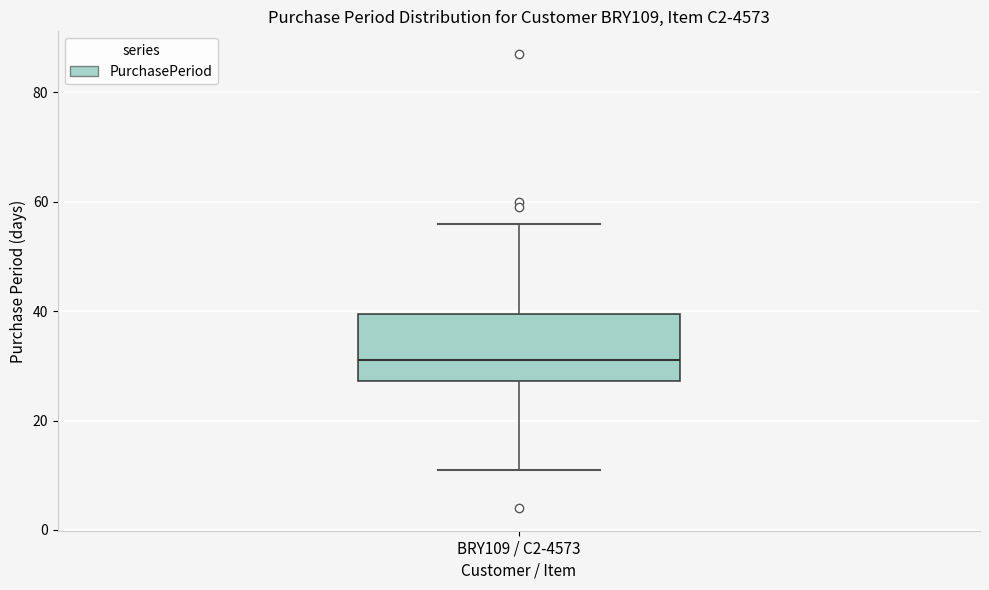

Transcribe this box plot: give where the median line is, the range the box spans, and where the two whiskers end, as read against the y-axis. The values are not printed on the chart, so give them approximately, as read against the axis.

median 32, box 28 to 40, whiskers 12 to 56